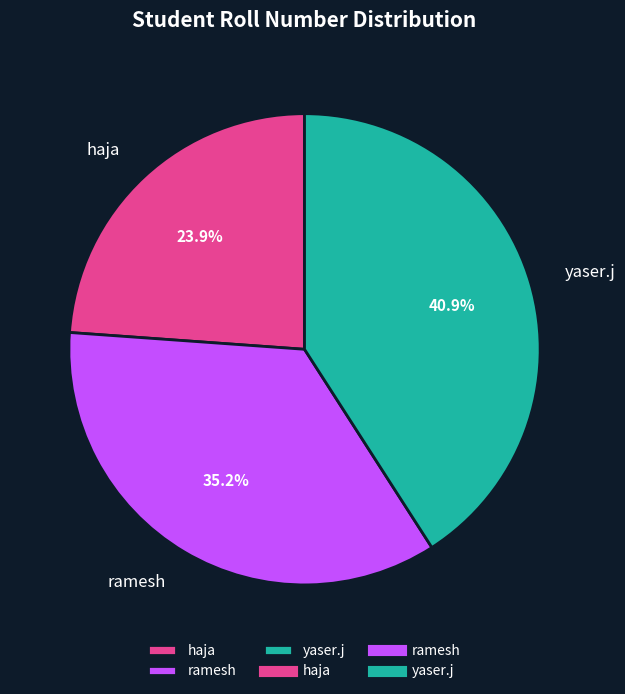

To the nearest percent, what is the difference between the haja and yaser.j slice percentages?

17%